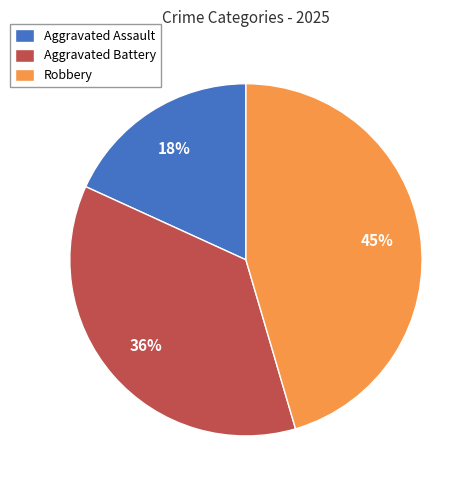

How many slices are in this pie chart?

3